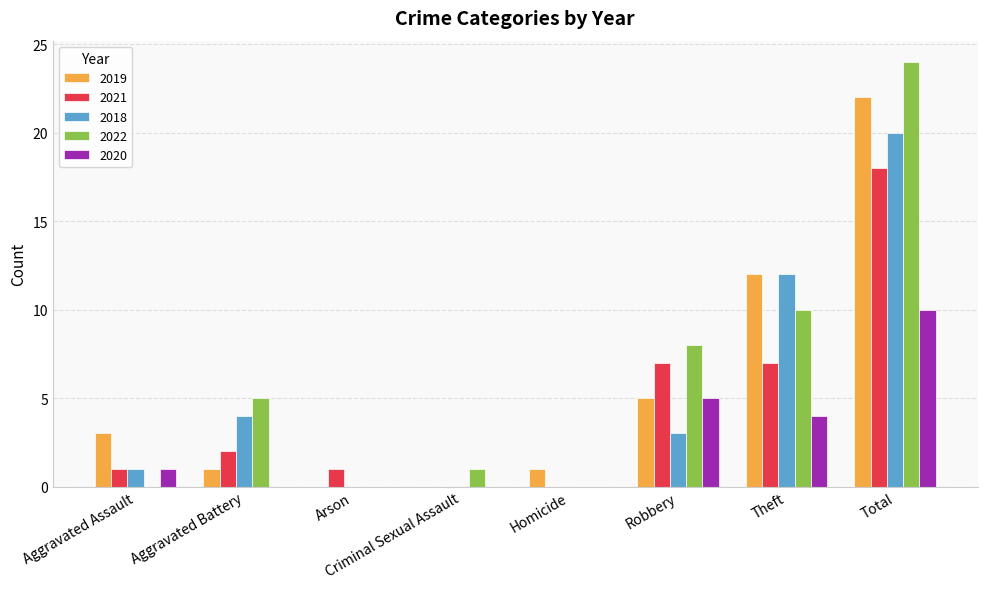

How many groups of bars are there?

8